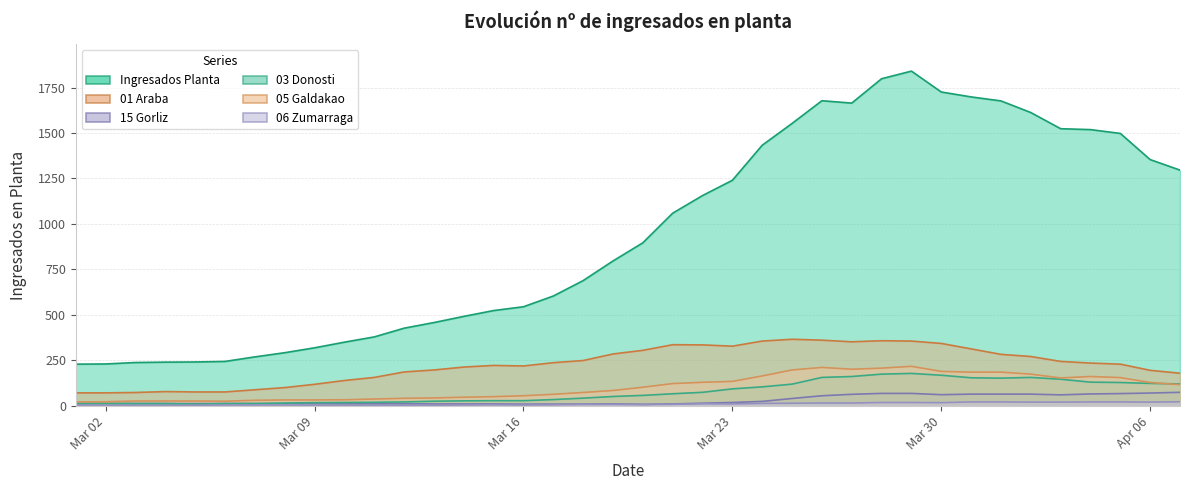

In 05 Galdakao, how many points are lower than both neighbors (excluding endpoints)?

3